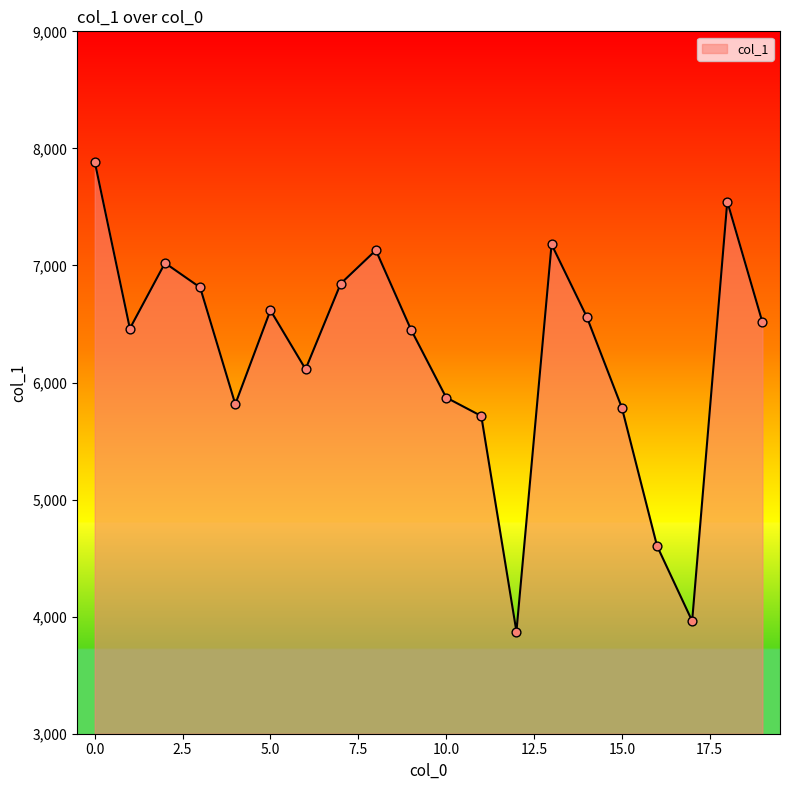

What is the minimum value shown in the chart?

3873